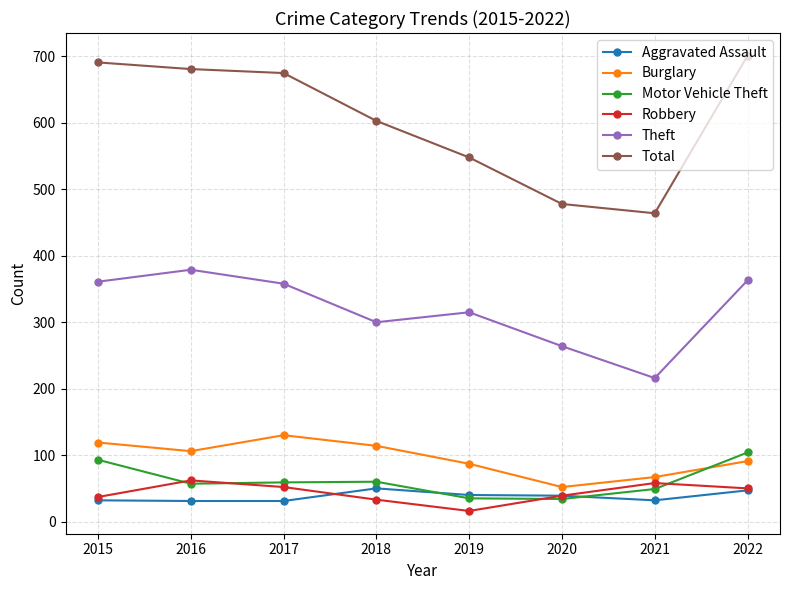

Is the value of Aggravated Assault at 2017 greater than the value of Burglary at 2015?

No